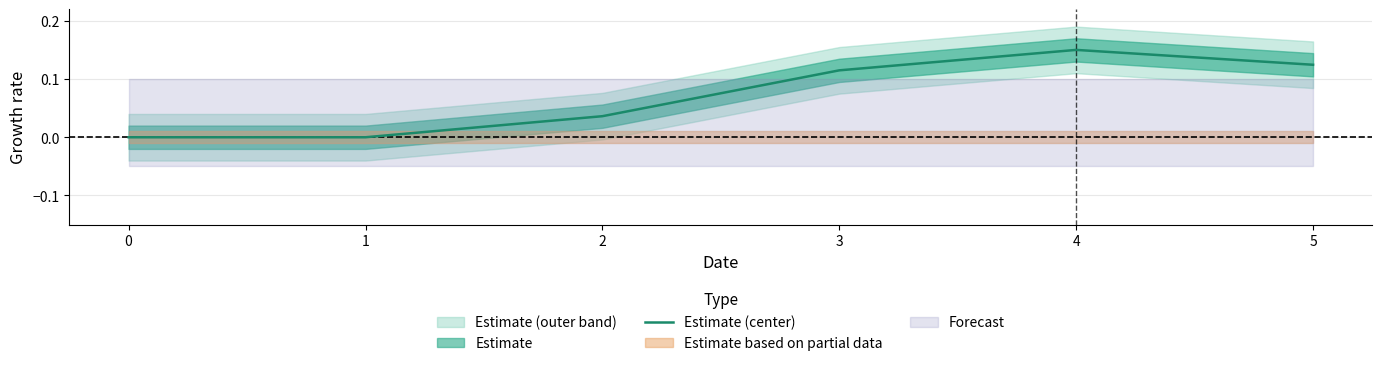

What is the change in value from 2 to 4?

+0.1